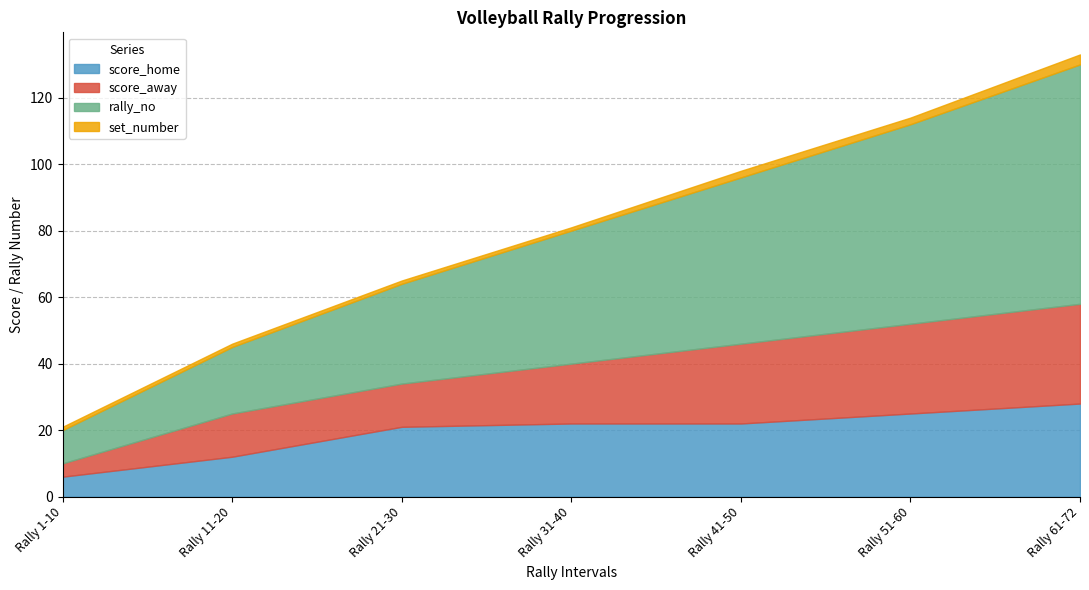

Reading right to left, what are all the values shown in this chart?

score_home: 28	25	22	22	21	12	6
score_away: 30	27	24	18	13	13	4
rally_no: 72	60	50	40	30	20	10
set_number: 3	2	2	1	1	1	1